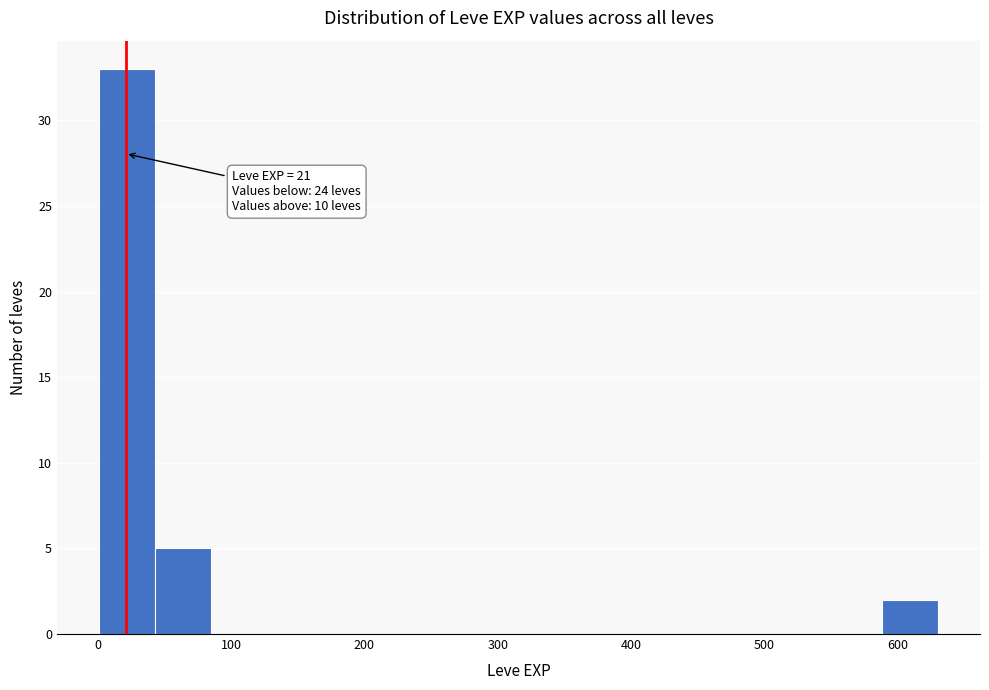

Over which range of the x-axis is the bar tallest?

0 to 40